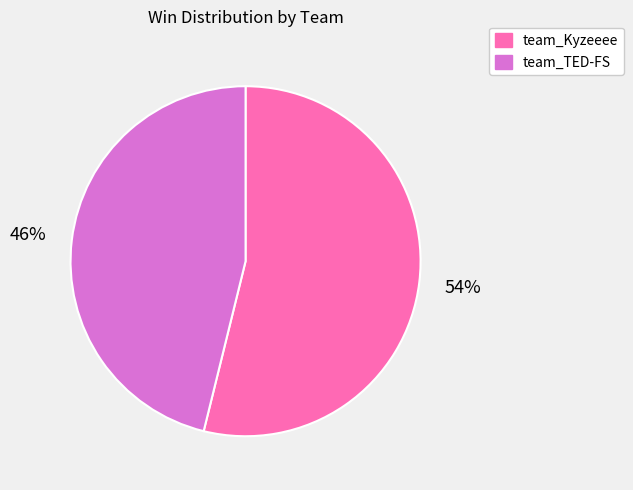

Is there any slice that represents more than half of the pie?

Yes